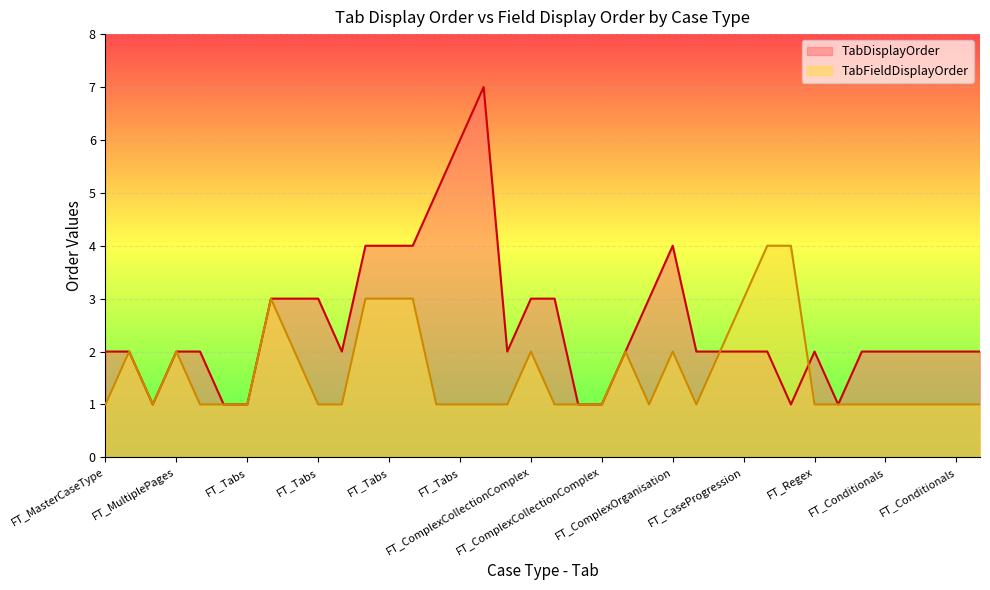

Count the TabDisplayOrder values in the range 2 to 3.

24